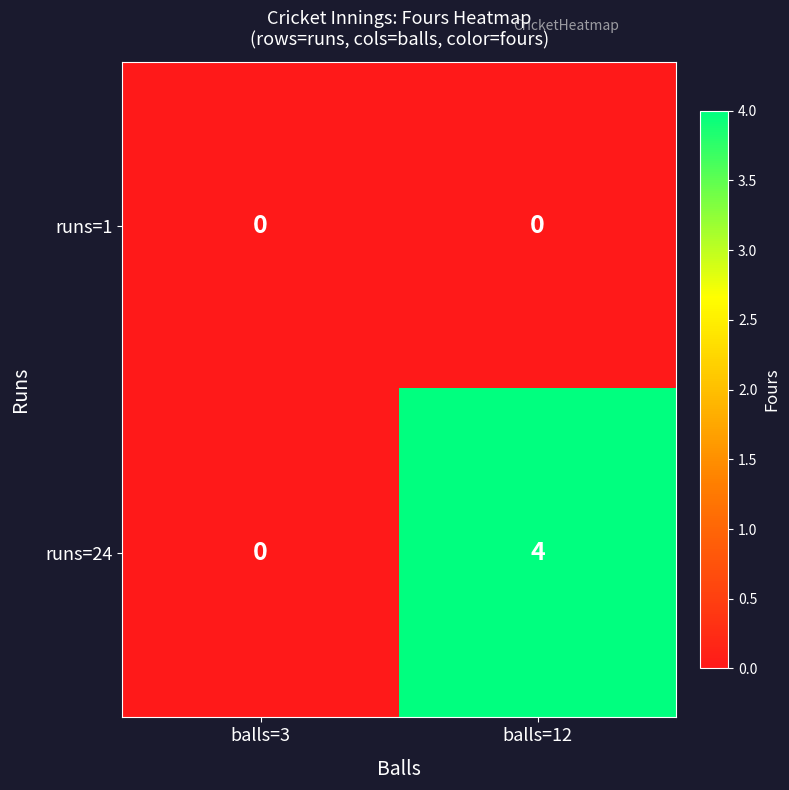

Reading left to right, list all the values displayed in this chart.

runs=1: balls=3=0	balls=12=0
runs=24: balls=3=0	balls=12=4